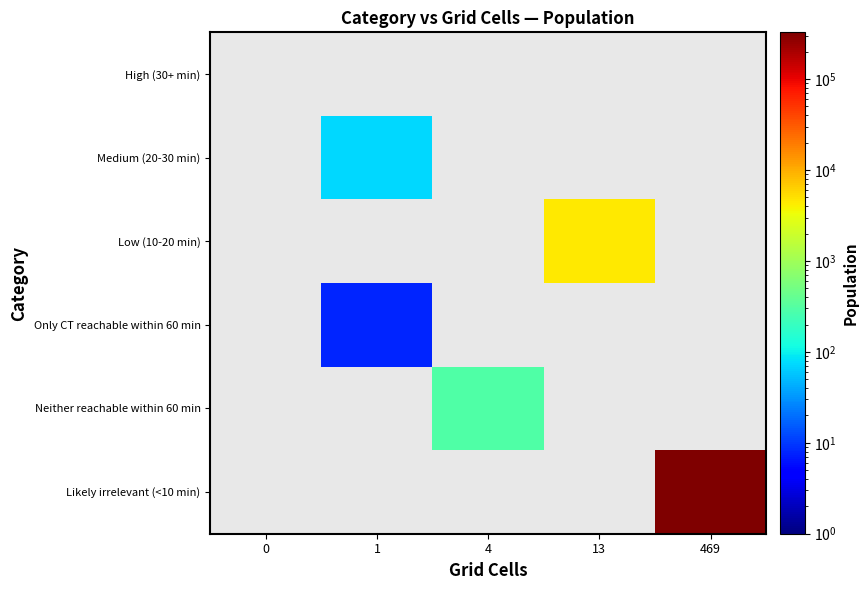

How many series are shown in this chart?

6